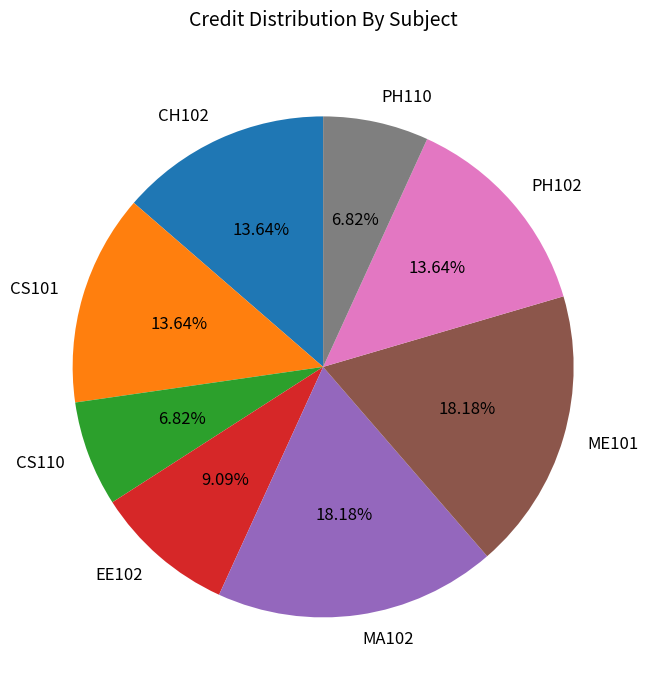

What is the ratio of the value at CS101 to the value at PH102?

1.0